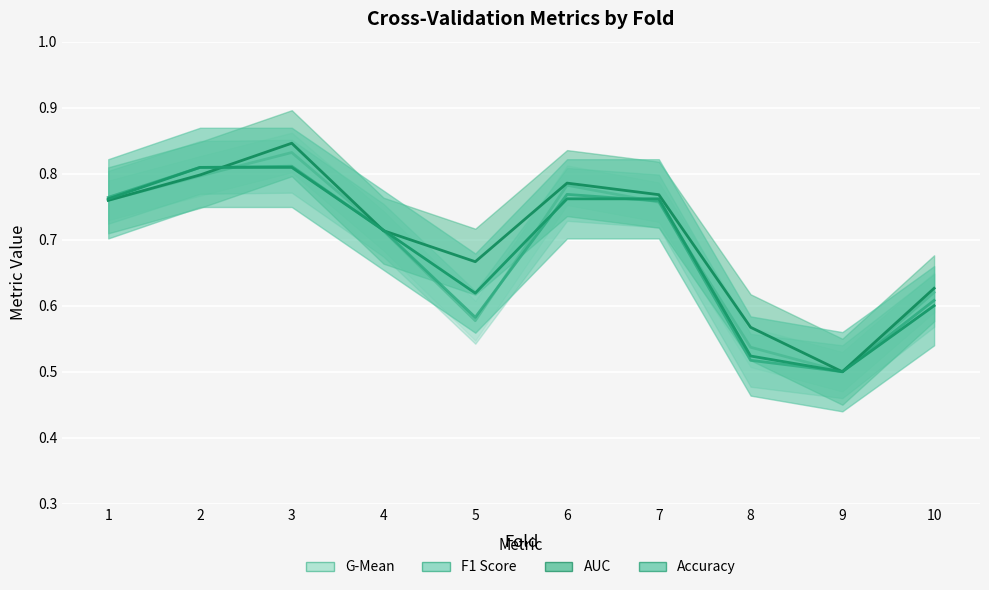

What is the highest value of the accuracy series?

0.8